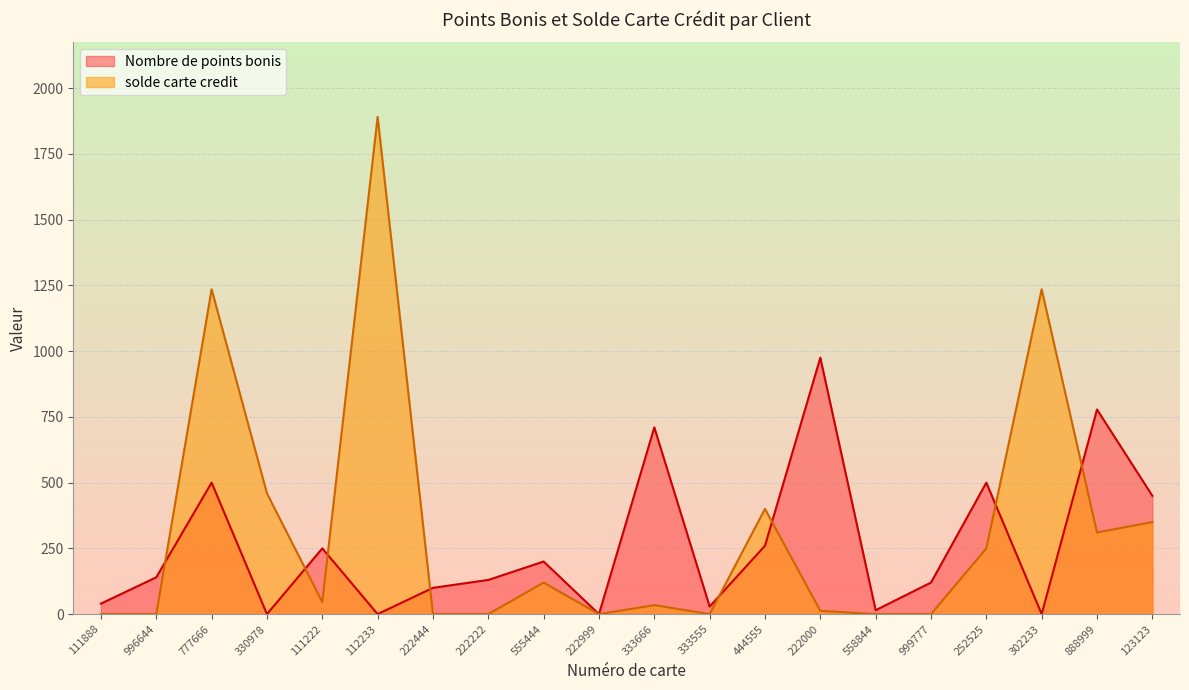

What are all the series names shown in the legend?

Nombre de points bonis, solde carte credit